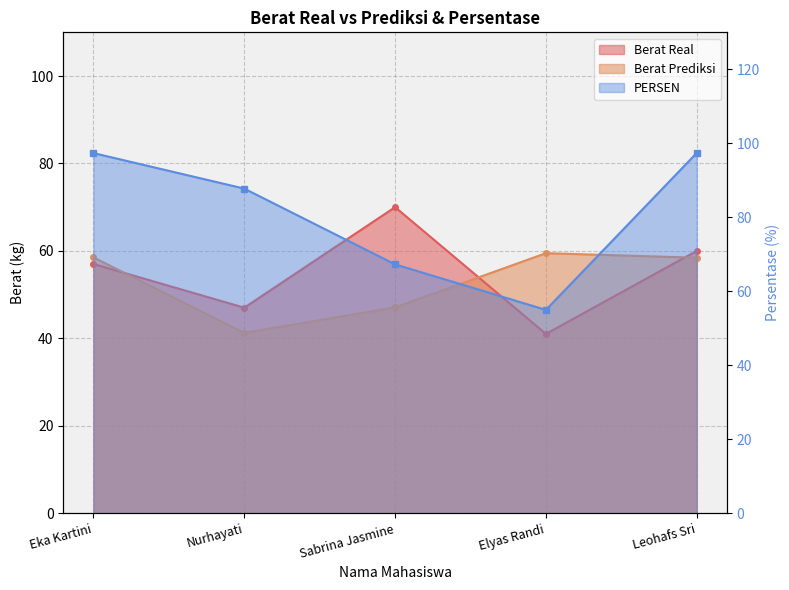

At which category does the chart reach its minimum across all series?

Elyas Randi